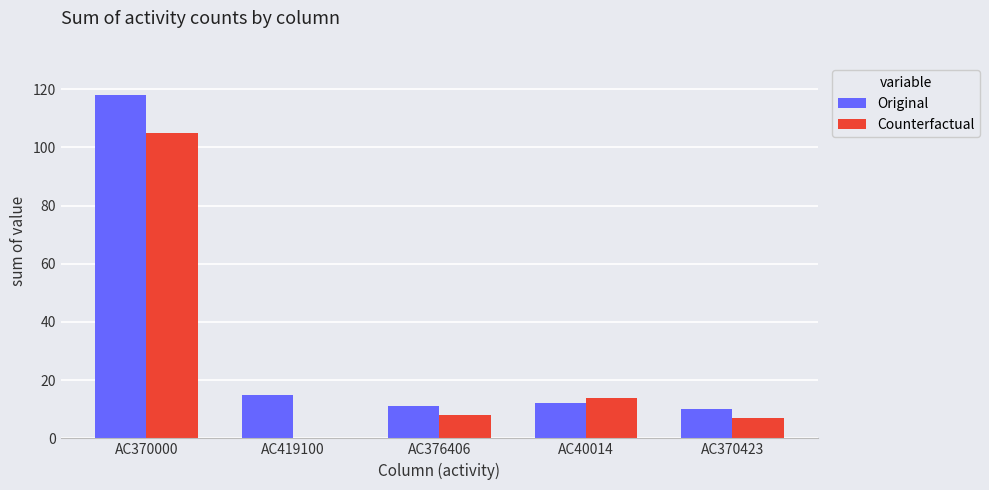

The Counterfactual series shows 148 at AC370000. True or false?

False